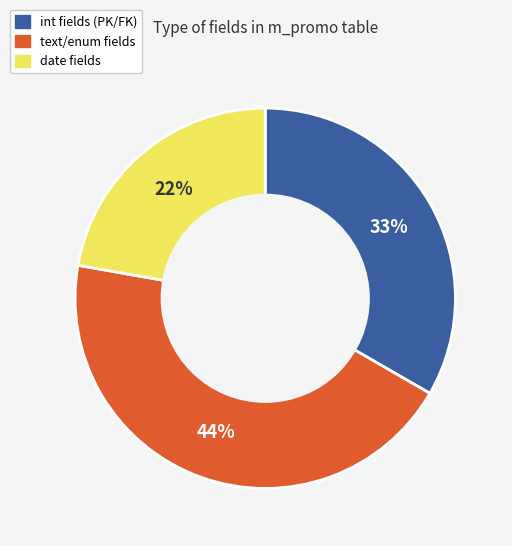

To the nearest percent, what is the average slice percentage?

33%